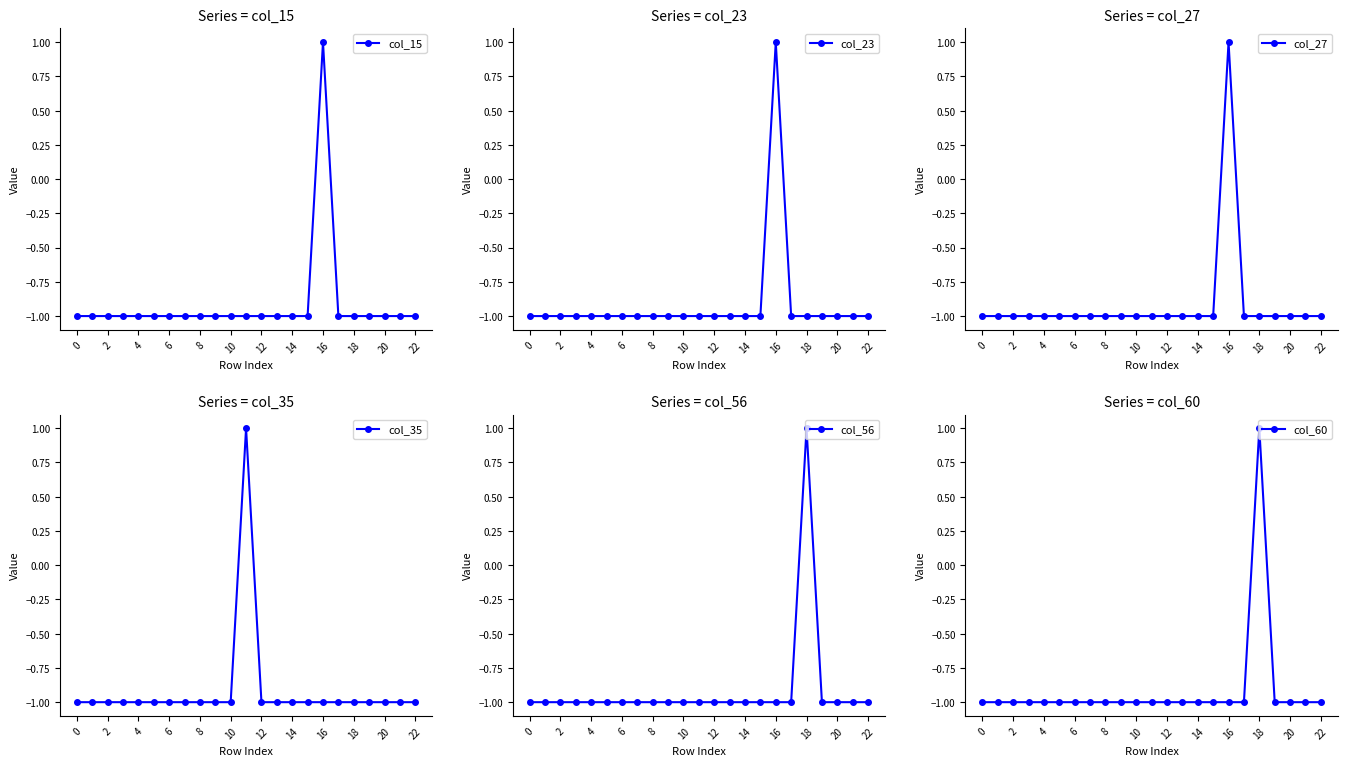

What is the difference between the maximum and minimum values in the col_27 series?

2